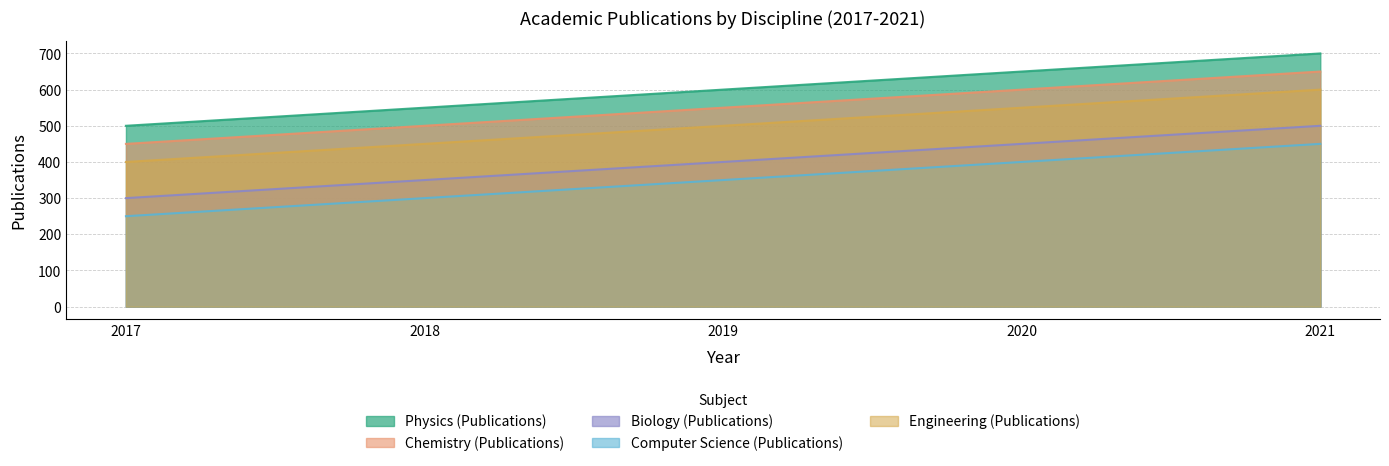

What is the value of the Biology (Publications) point at the 1st from the left?

300